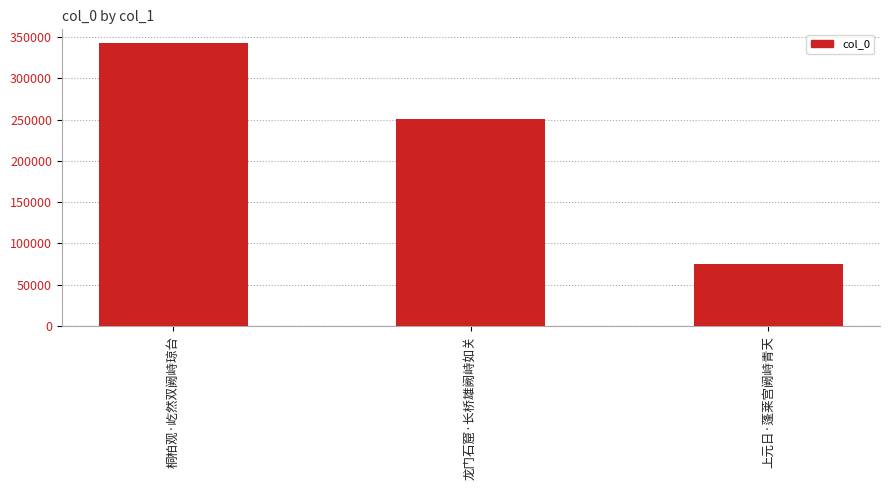

Does the chart contain any negative values?

No